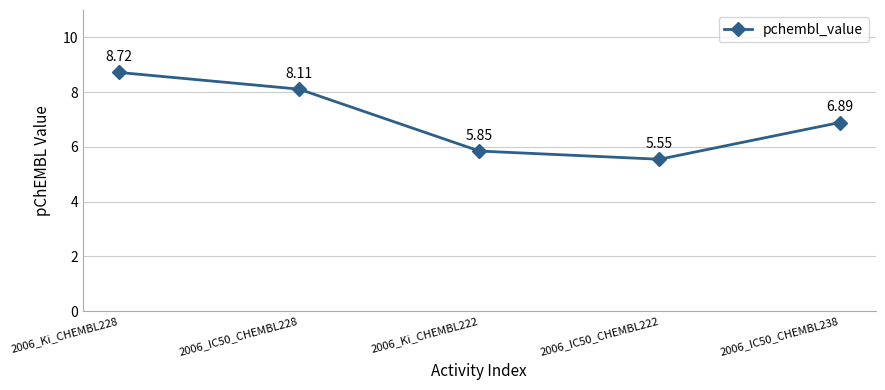

How many data points does each series have?

5